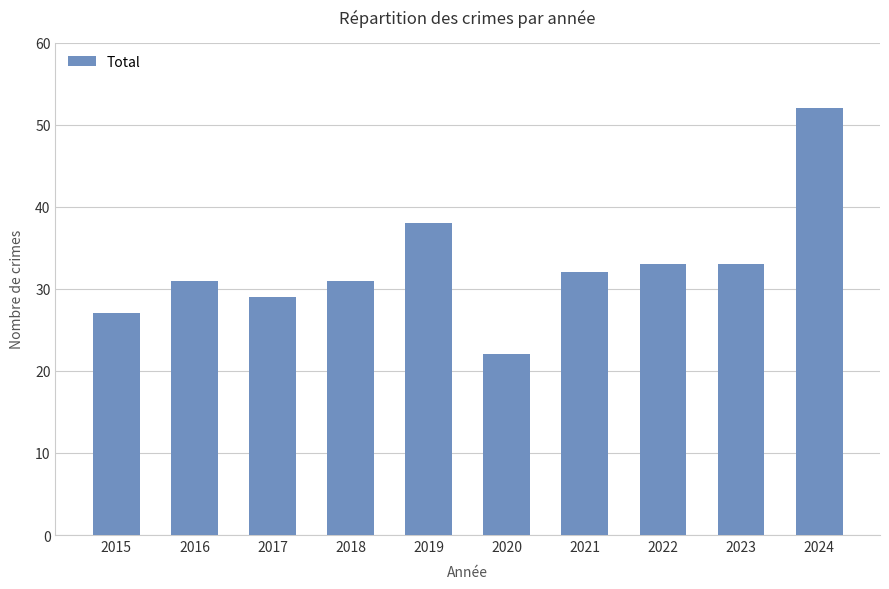

Which has a higher value, 2019 or 2022?

2019